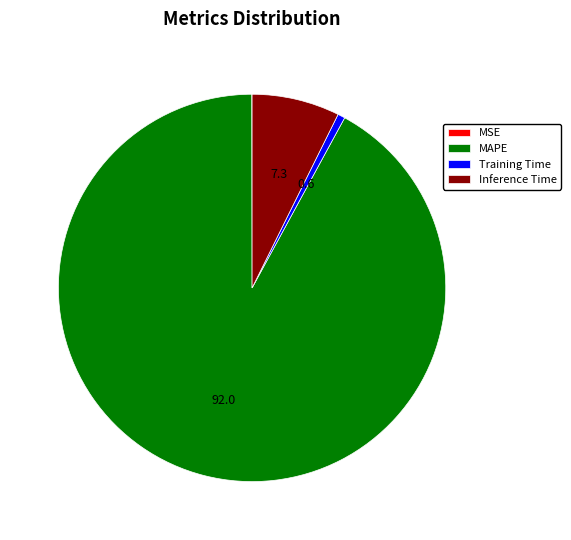

True or false: Training Time accounts for 11% of the total.

False